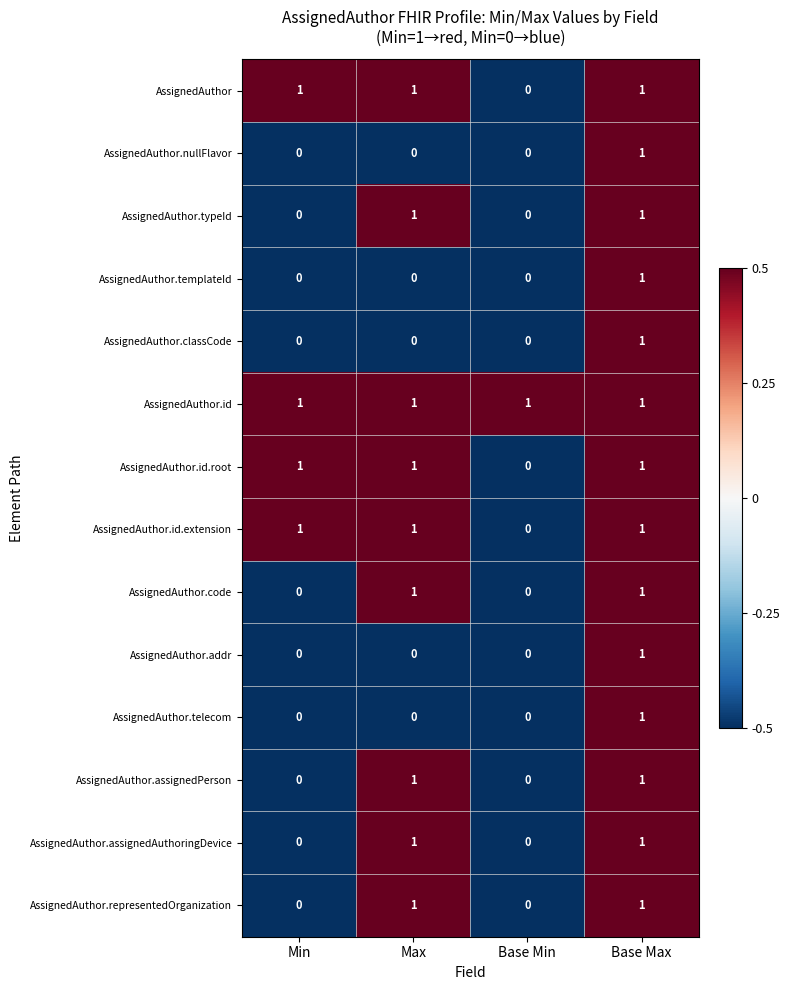

The value of AssignedAuthor.code at Base Max is 0. True or false?

False